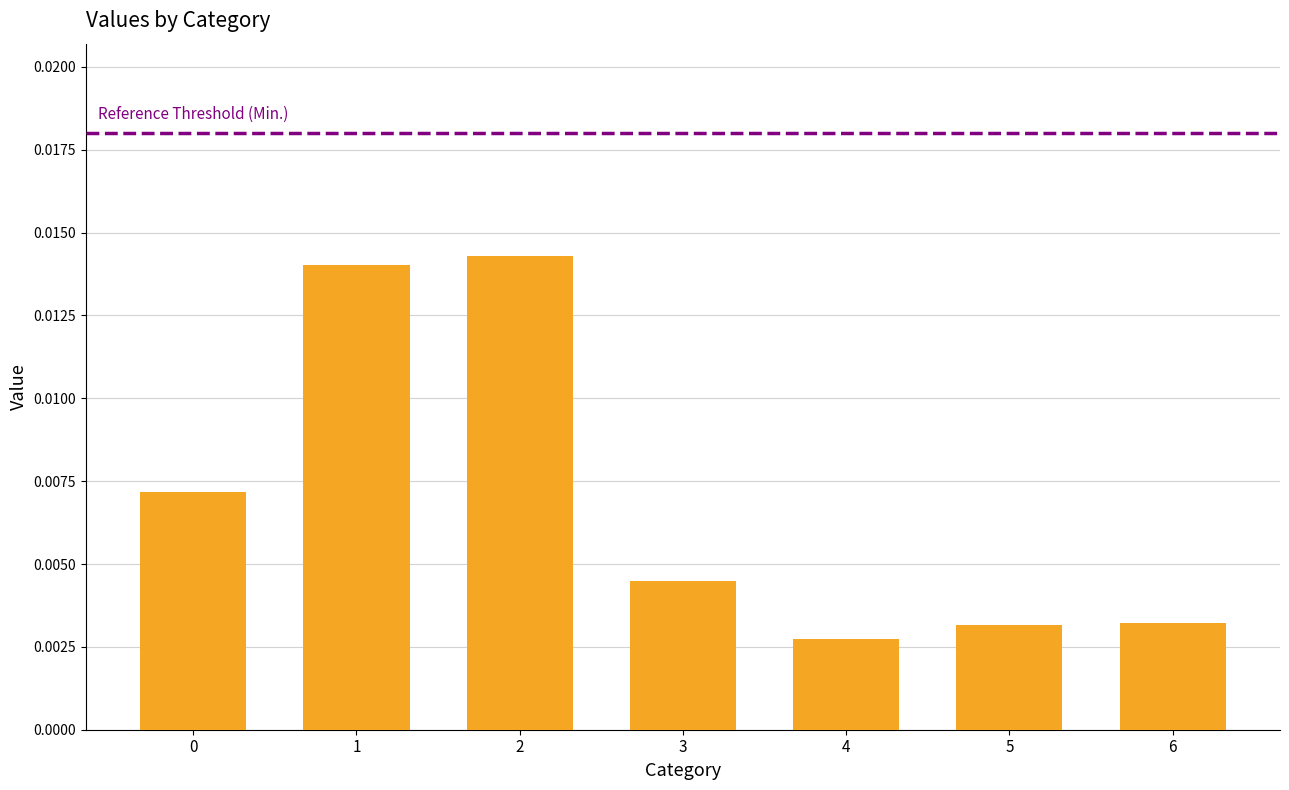

Count the number of data series in this chart.

1